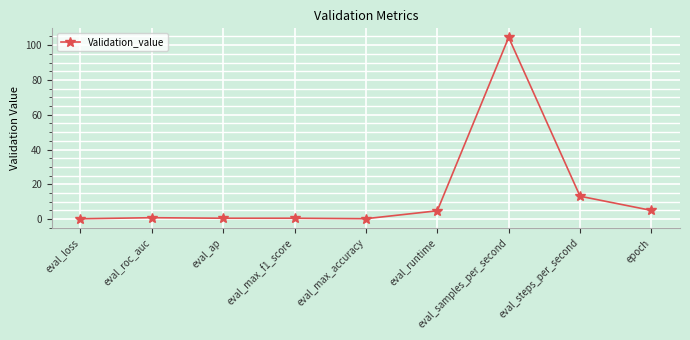

What is the average value?

14.4